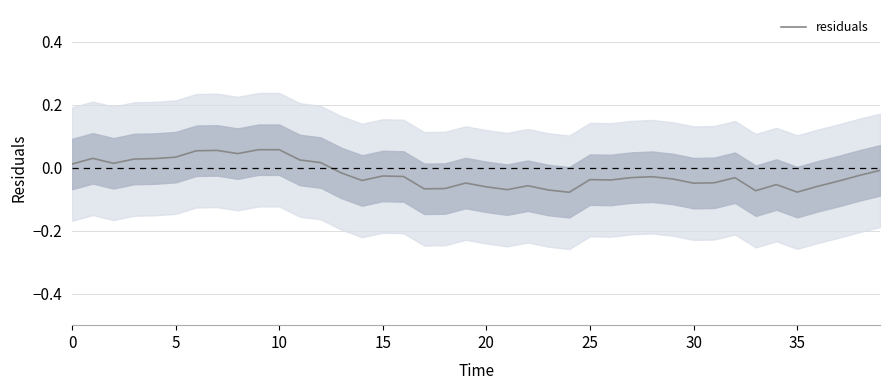

At which category does the chart reach its peak across all series?

10